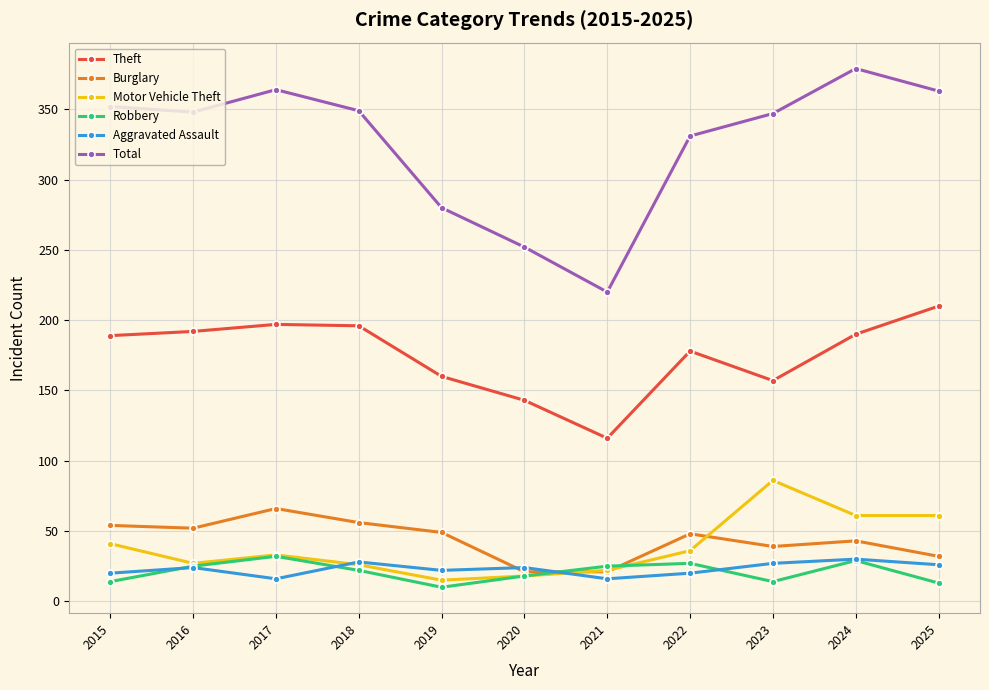

Which category has the lowest value in the Theft series?

2021